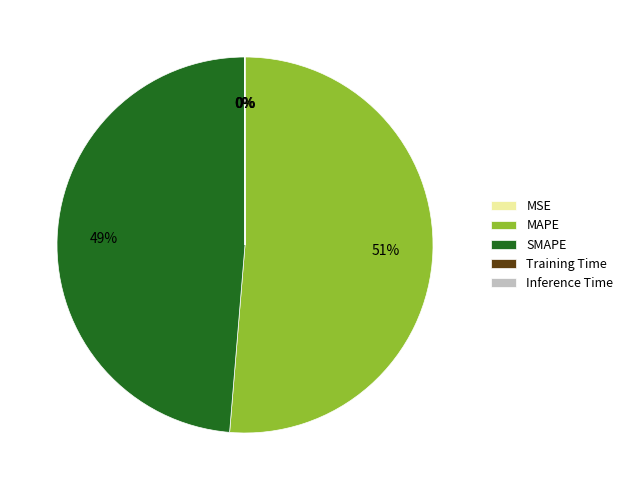

To the nearest percent, what is the average slice percentage?

20%